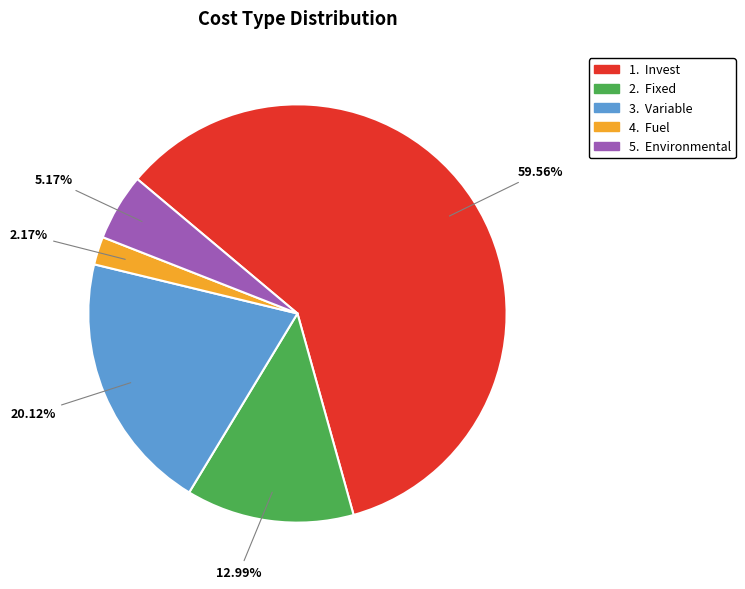

Does any single category account for the majority?

Yes